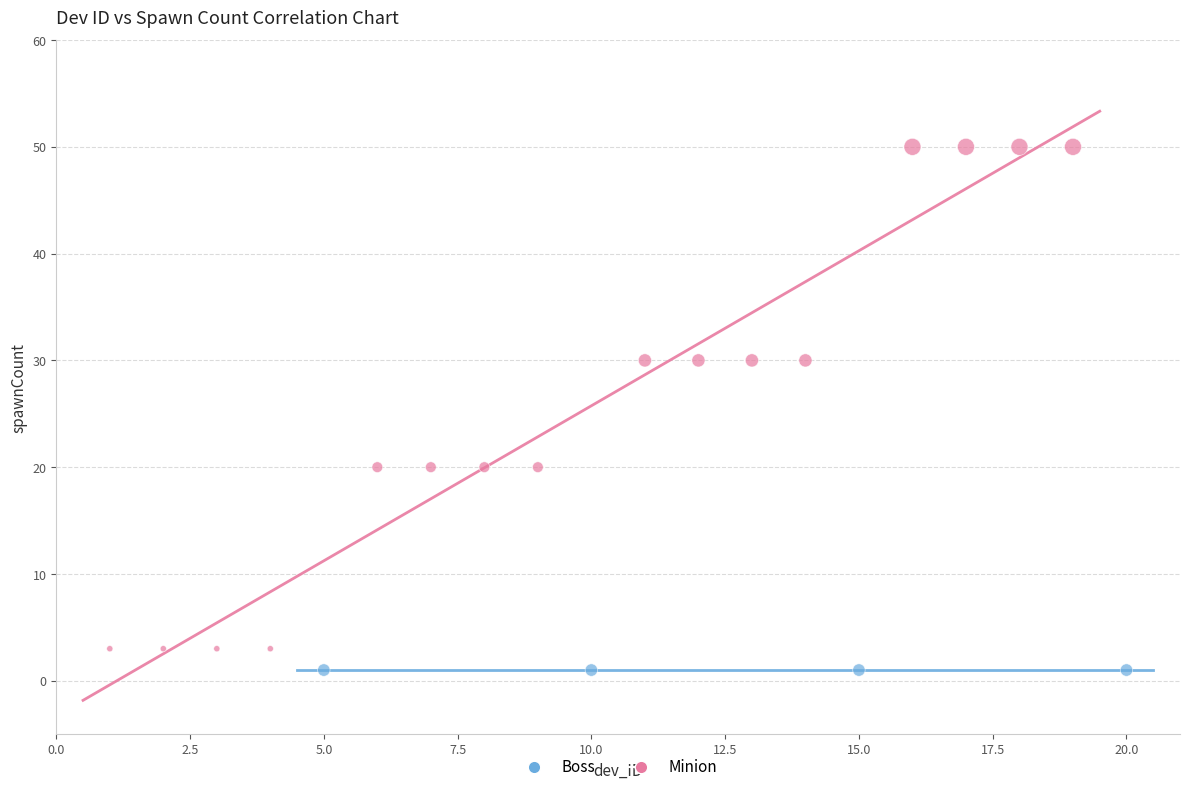

Which series reaches the maximum Y coordinate?

Minion